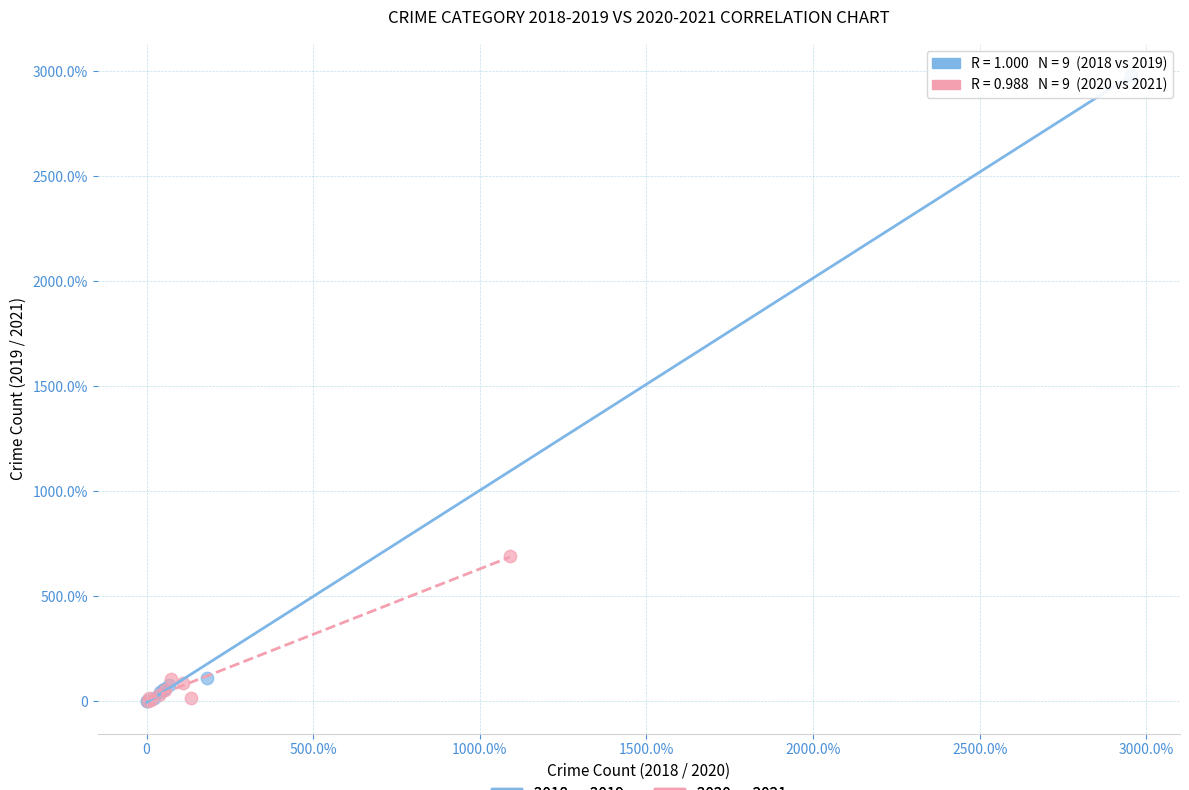

Which series has the widest spread of Y values?

2018 vs 2019